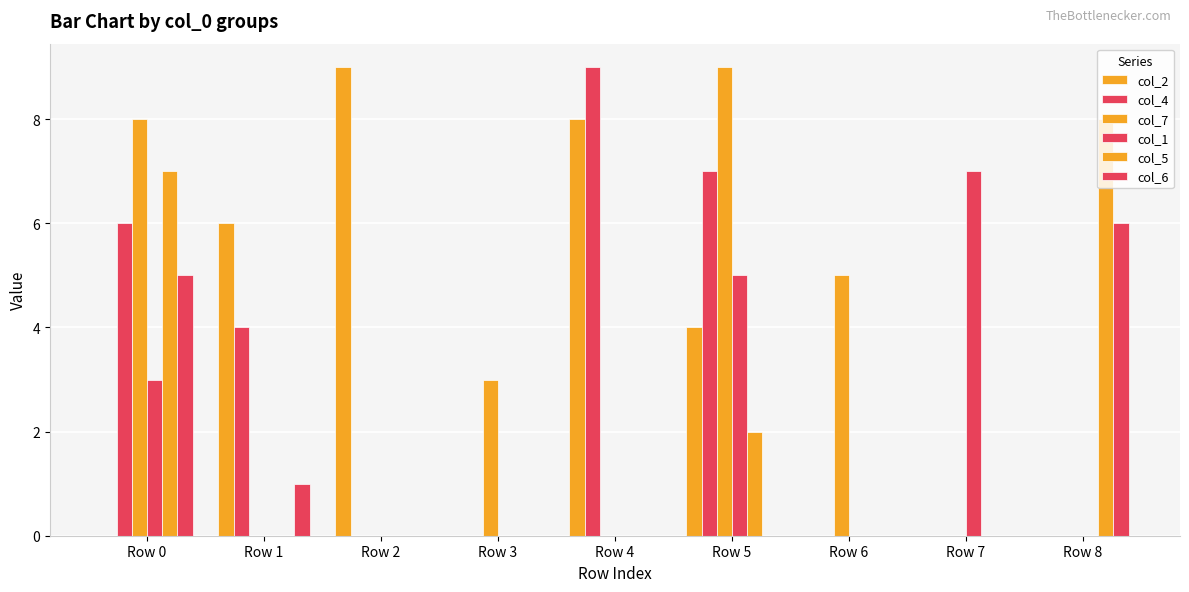

The col_1 series shows 5 at Row 5. True or false?

True